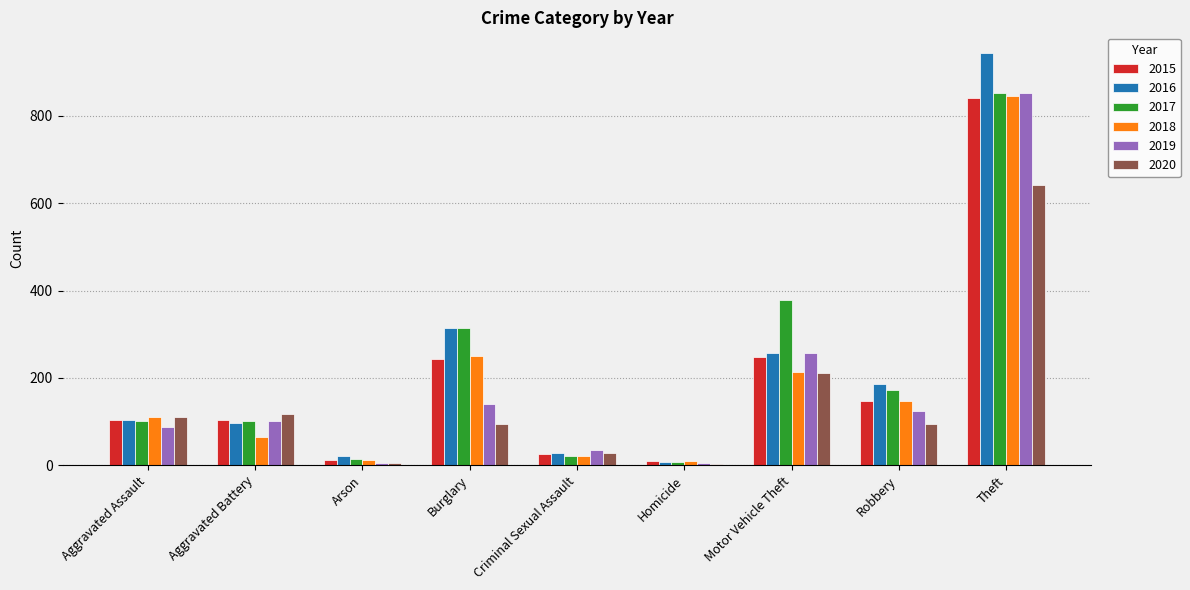

Is the value of 2019 at Arson greater than the value of 2017 at Burglary?

No